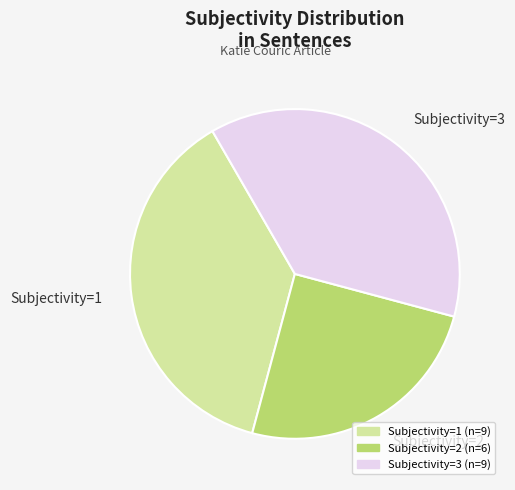

What is the ratio of the value at Subjectivity=2 to the value at Subjectivity=3?

0.7